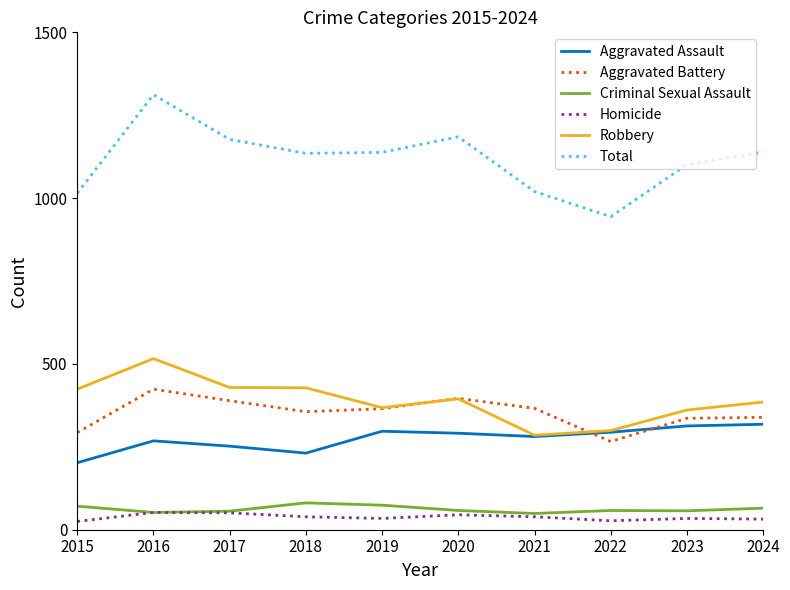

Does the chart have visible grid lines?

No